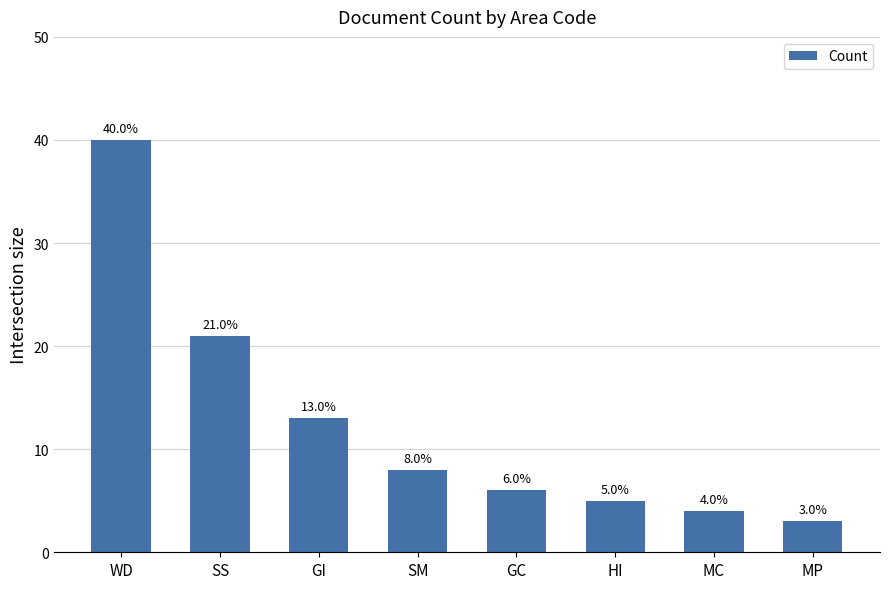

Rank the categories by value from lowest to highest.

MP, MC, HI, GC, SM, GI, SS, WD